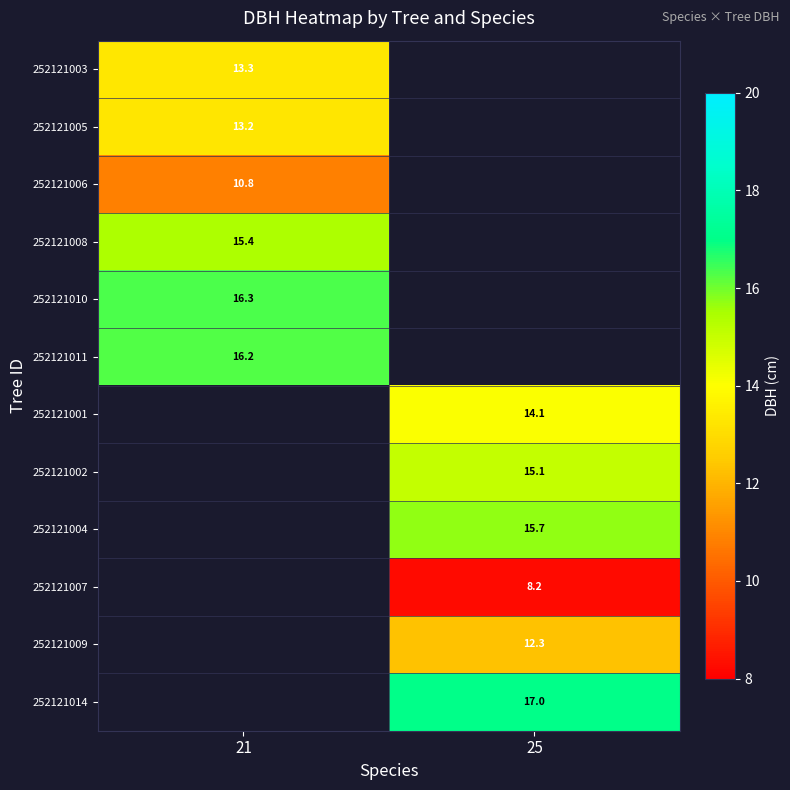

The value of 252121008 at 21 is 22.1. True or false?

False